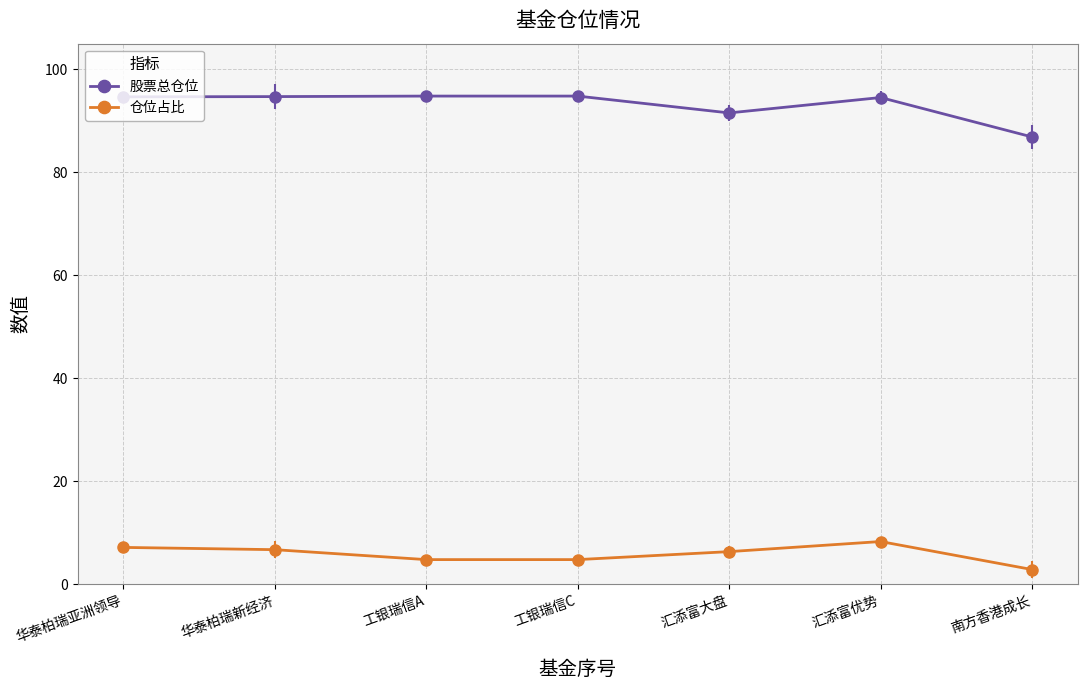

True or false: 仓位占比 and 股票总仓位 intersect in this chart.

False